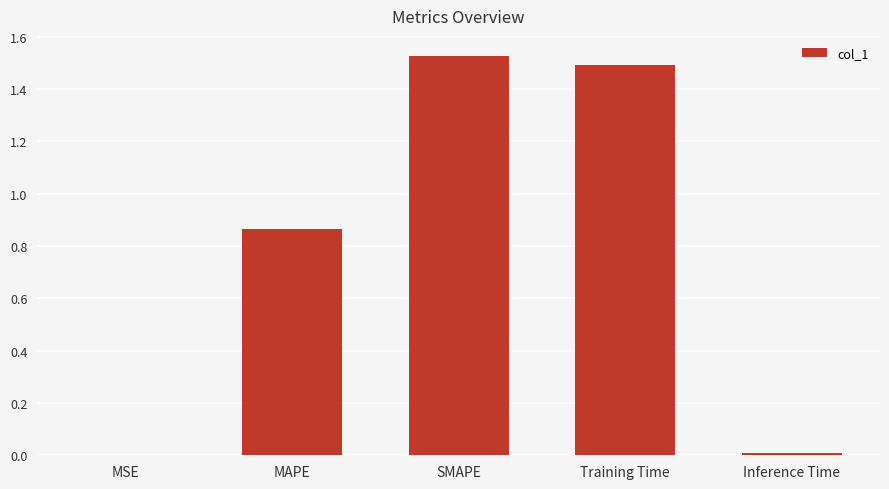

True or false: the data shows 1.5 at SMAPE.

True